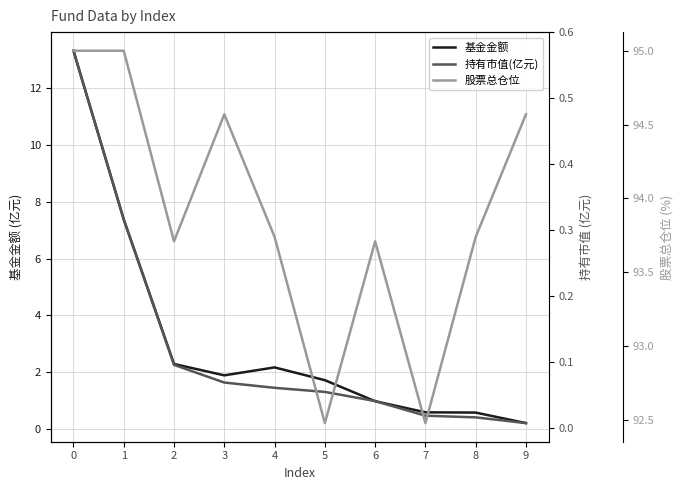

Where is 基金金额 nearest to the value 6?

1